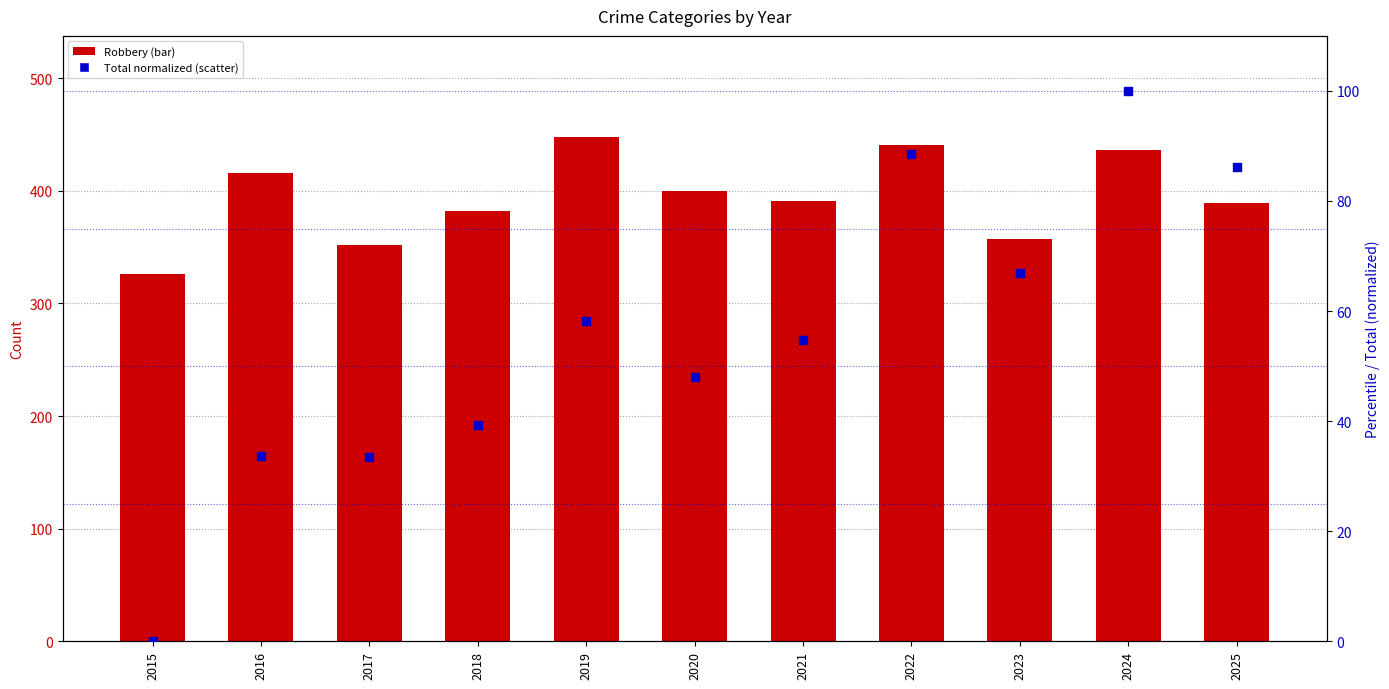

What is the total value across all series at 2022?

529.5